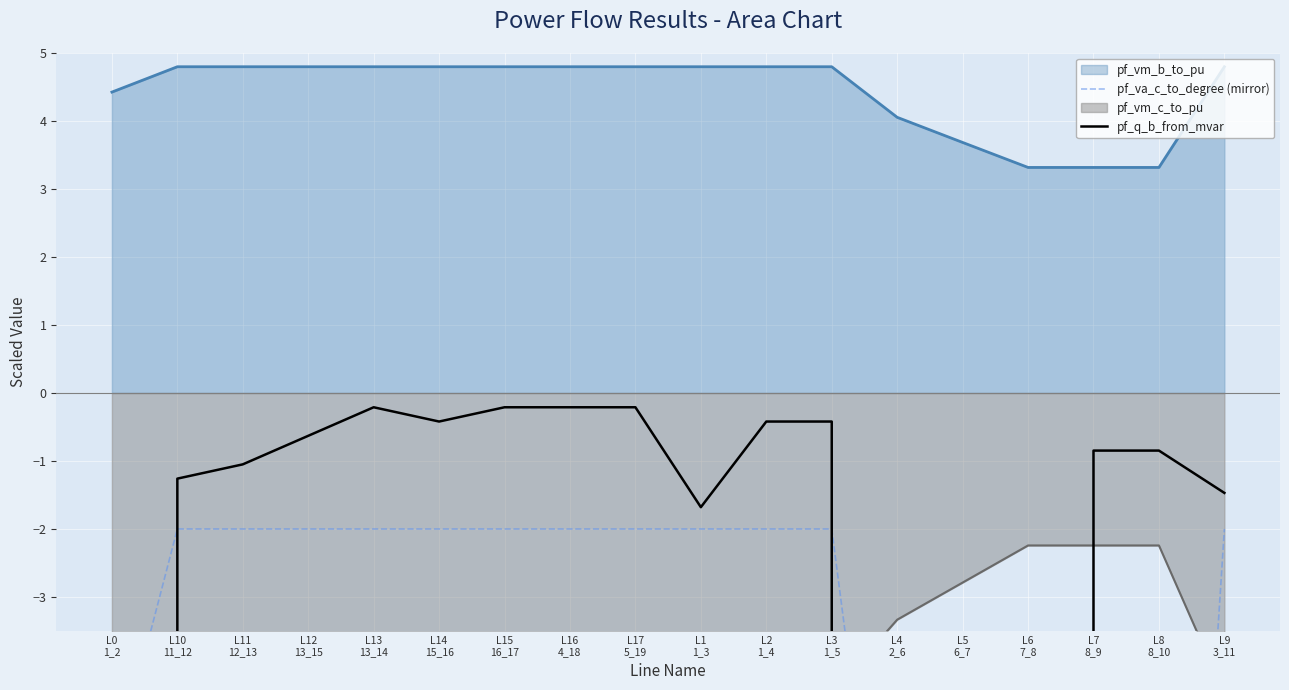

Between L0
1_2 and L17
5_19, which series saw the biggest shift?

pf_q_b_from_mvar